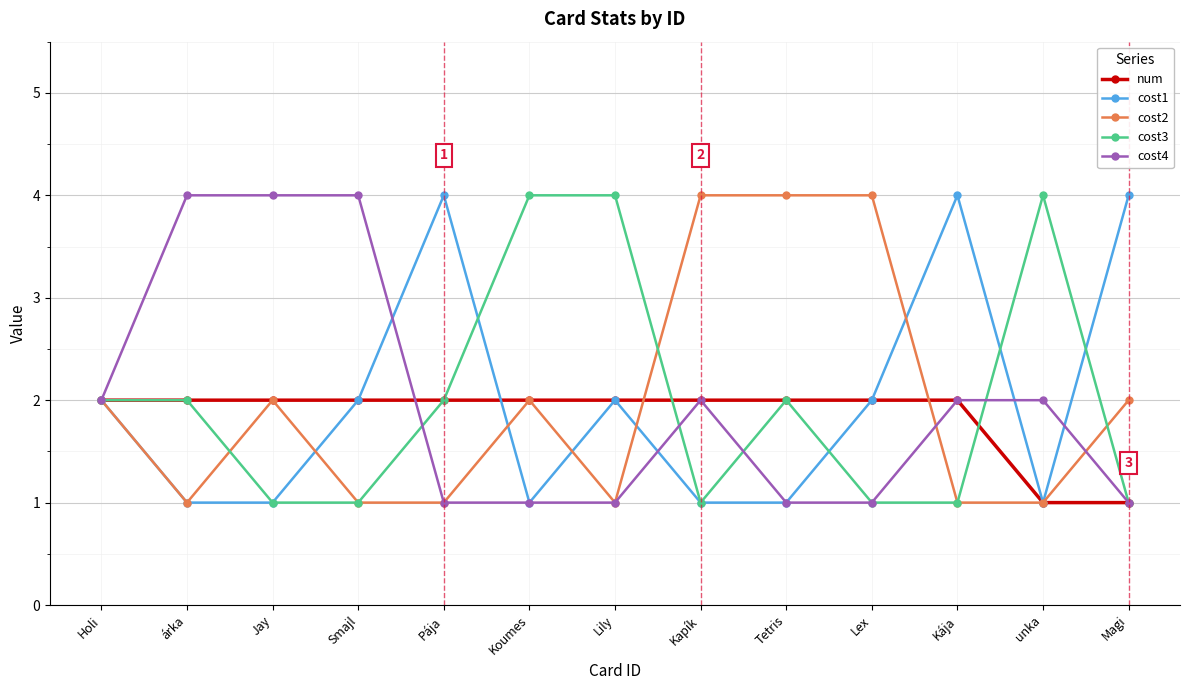

What is the label of the 9th point from the right?

Pája